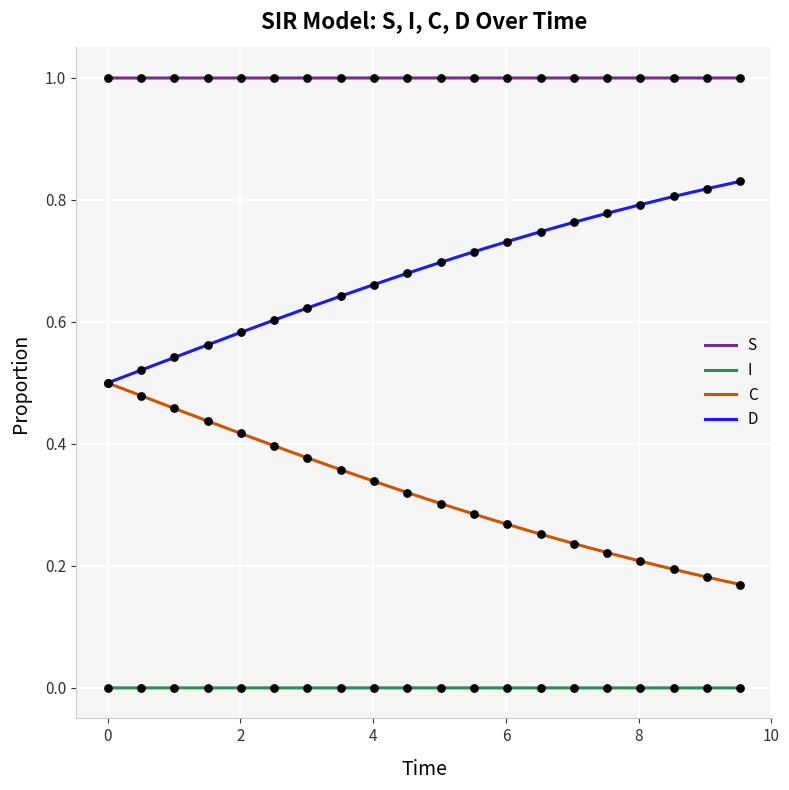

What are all the series names shown in the legend?

S, I, C, D